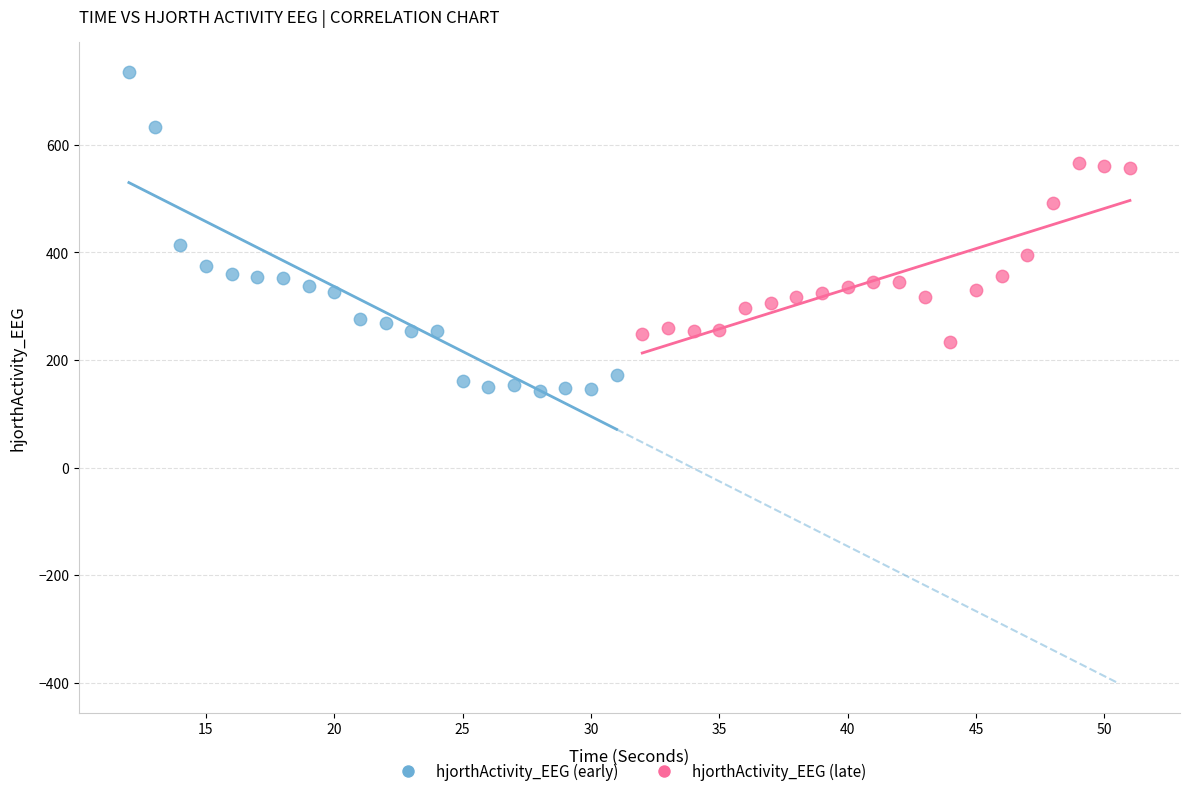

Which series has the widest spread of Y values?

hjorthActivity_EEG (early)